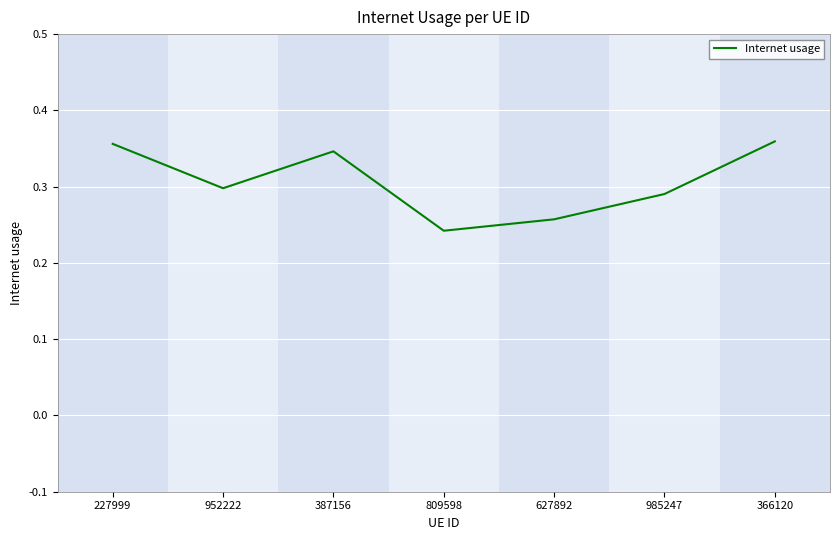

Where is the first local minimum?

952222